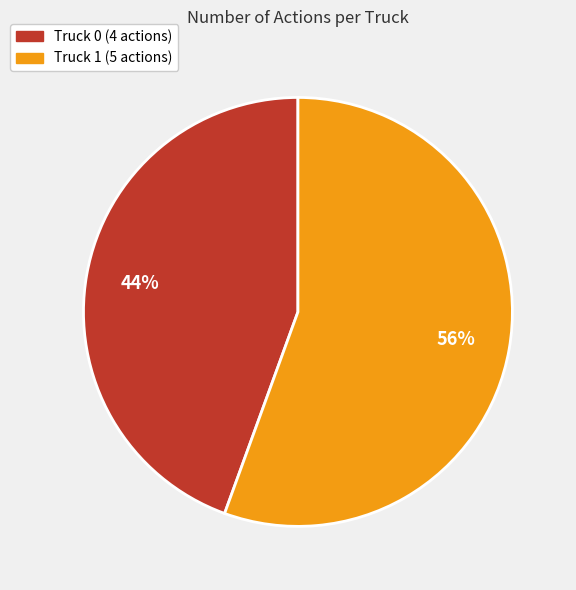

What is the smallest slice in the pie chart?

Truck 0